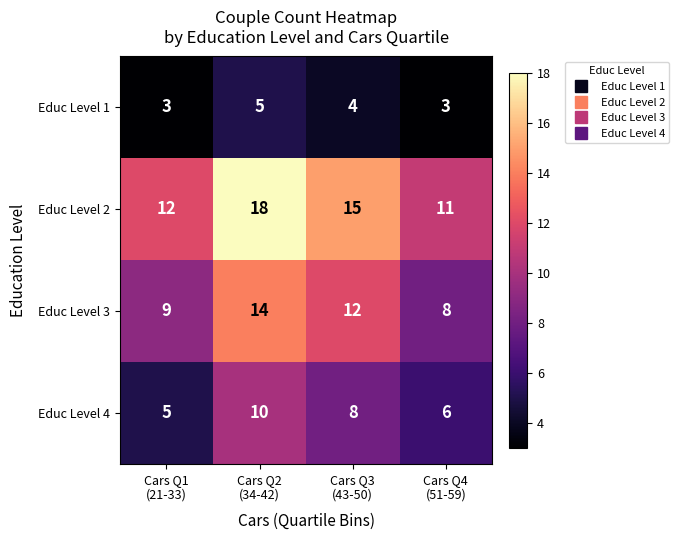

How many Educ Level 4 values are between 6 and 10?

3